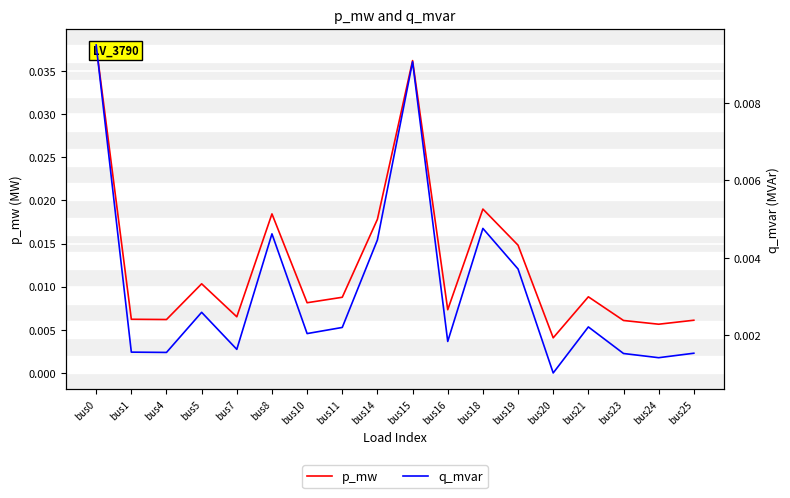

Which series has the largest total across all categories?

p_mw